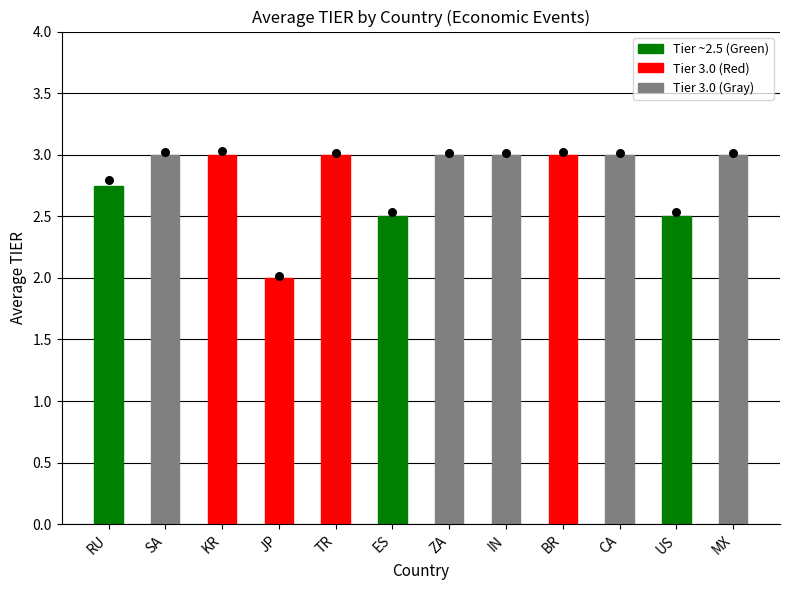

What is the change in value from ES to CA?

+0.5